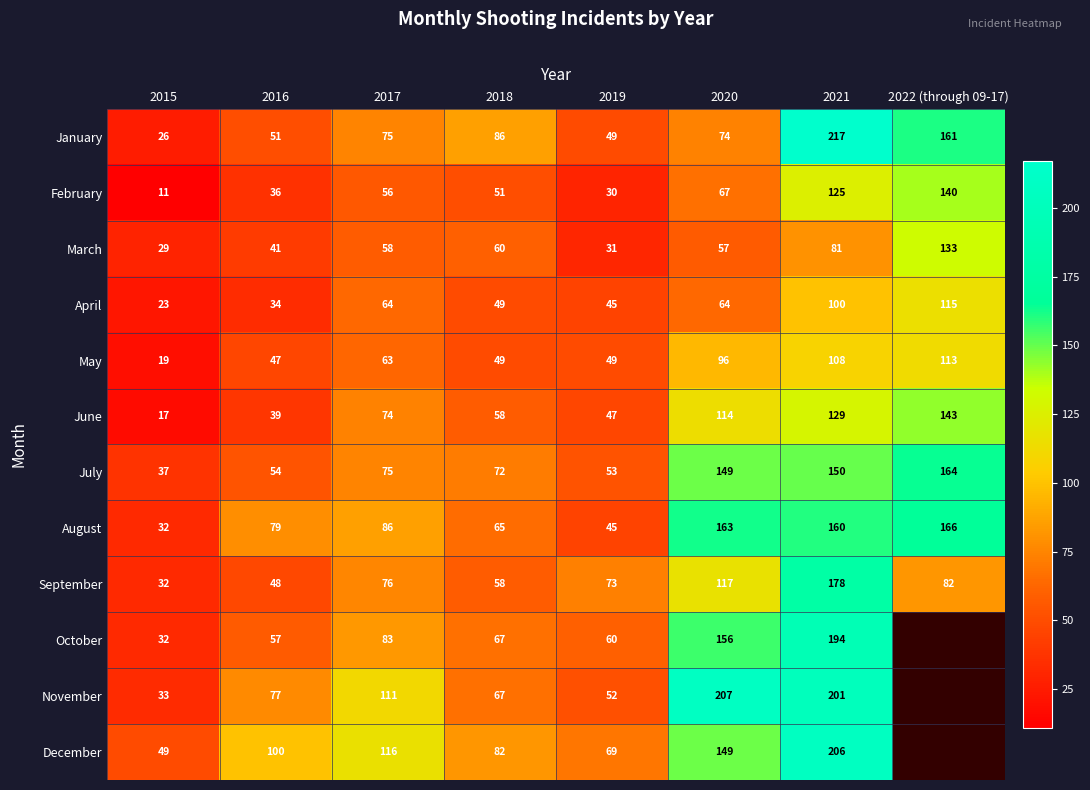

Is the value of September at 2021 greater than the value of April at 2017?

Yes